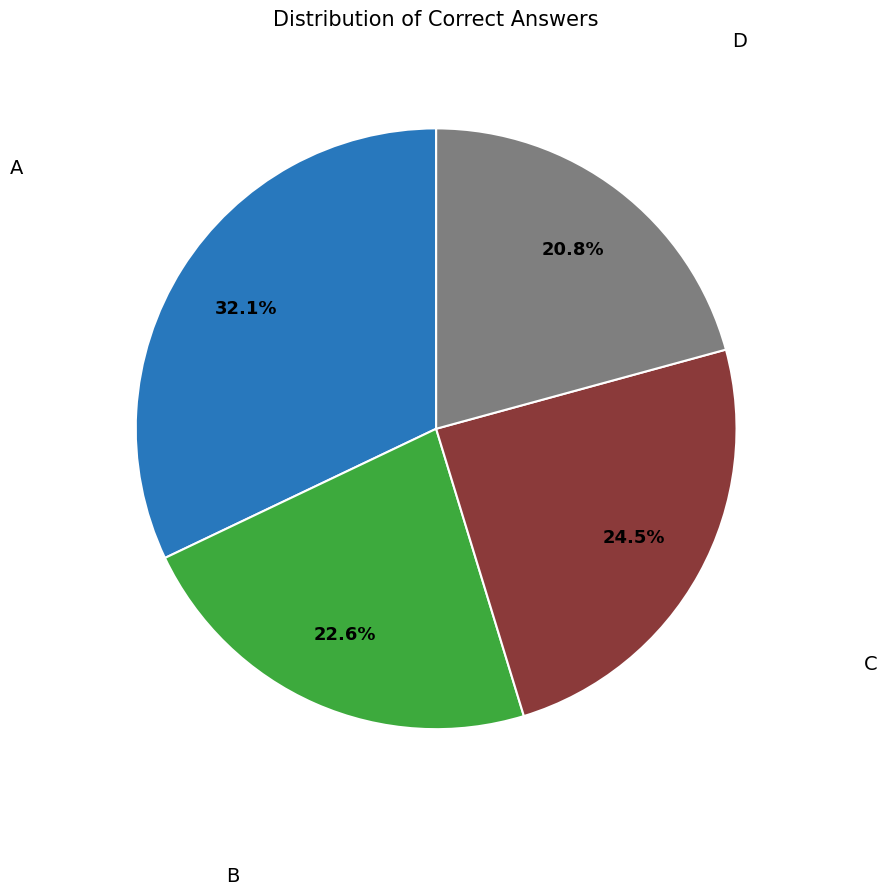

Is there a majority slice in this chart?

No